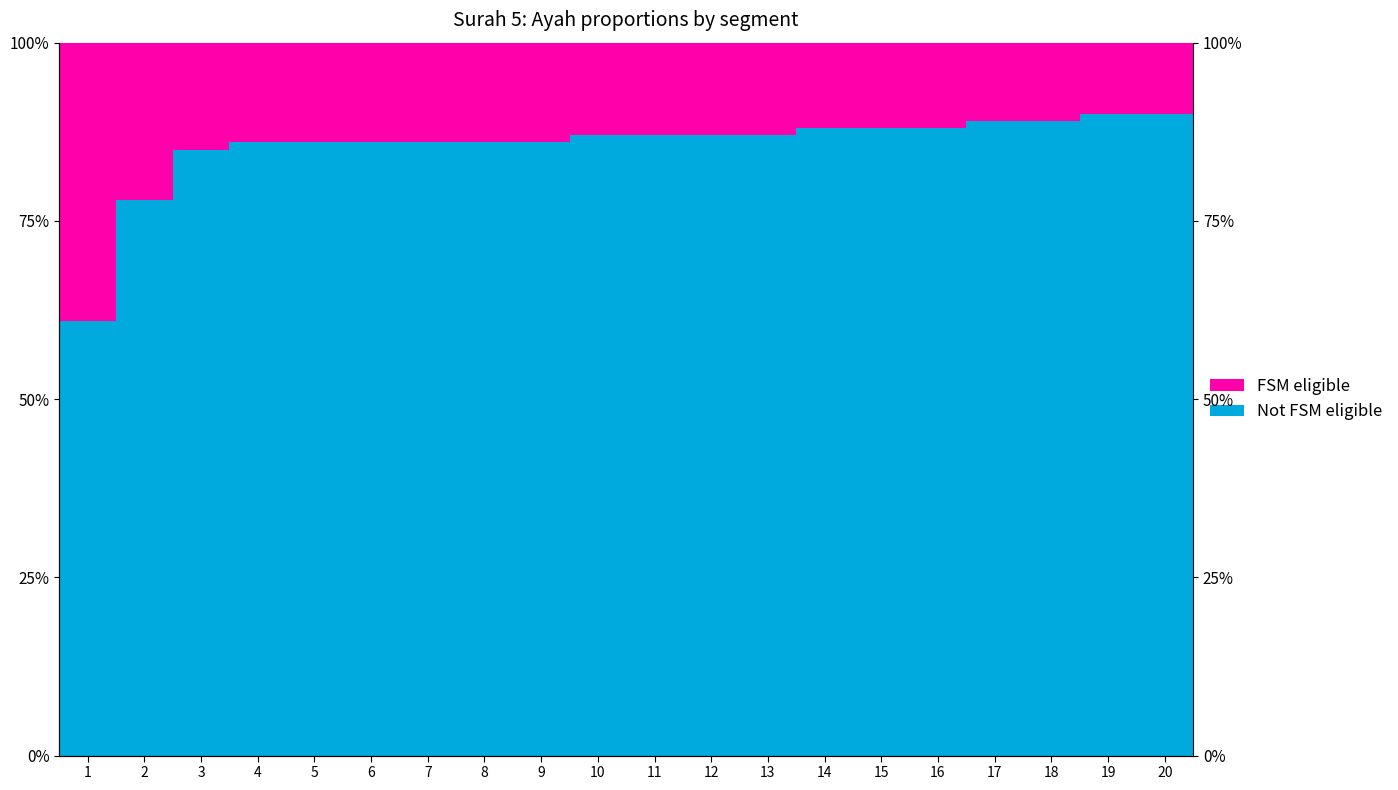

What is the value of the Not FSM eligible bar at the 5th from the left?

86